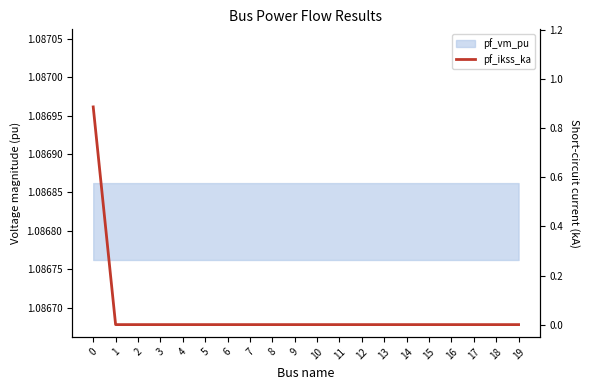

What is the sum of all values?

0.9